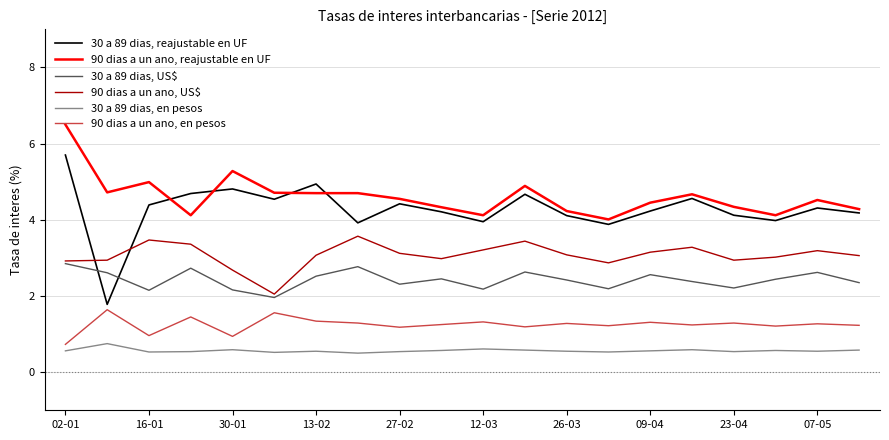

Which series has the widest spread of values?

30 a 89 dias, reajustable en UF